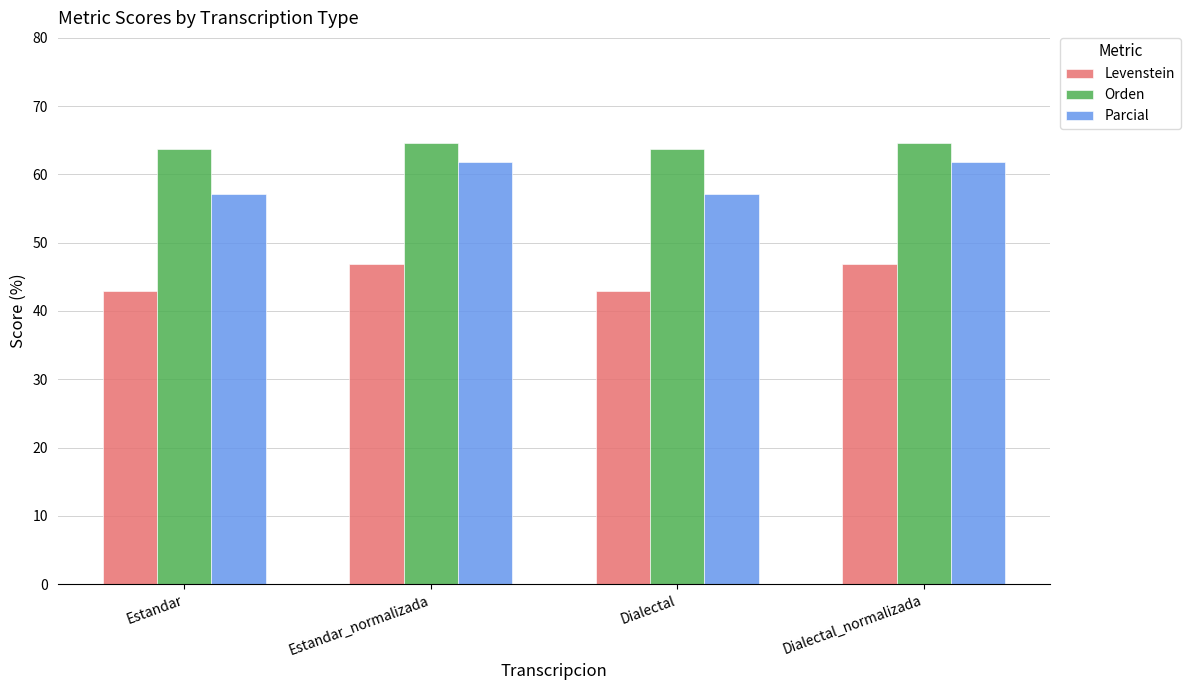

How many bars are there in each group?

3